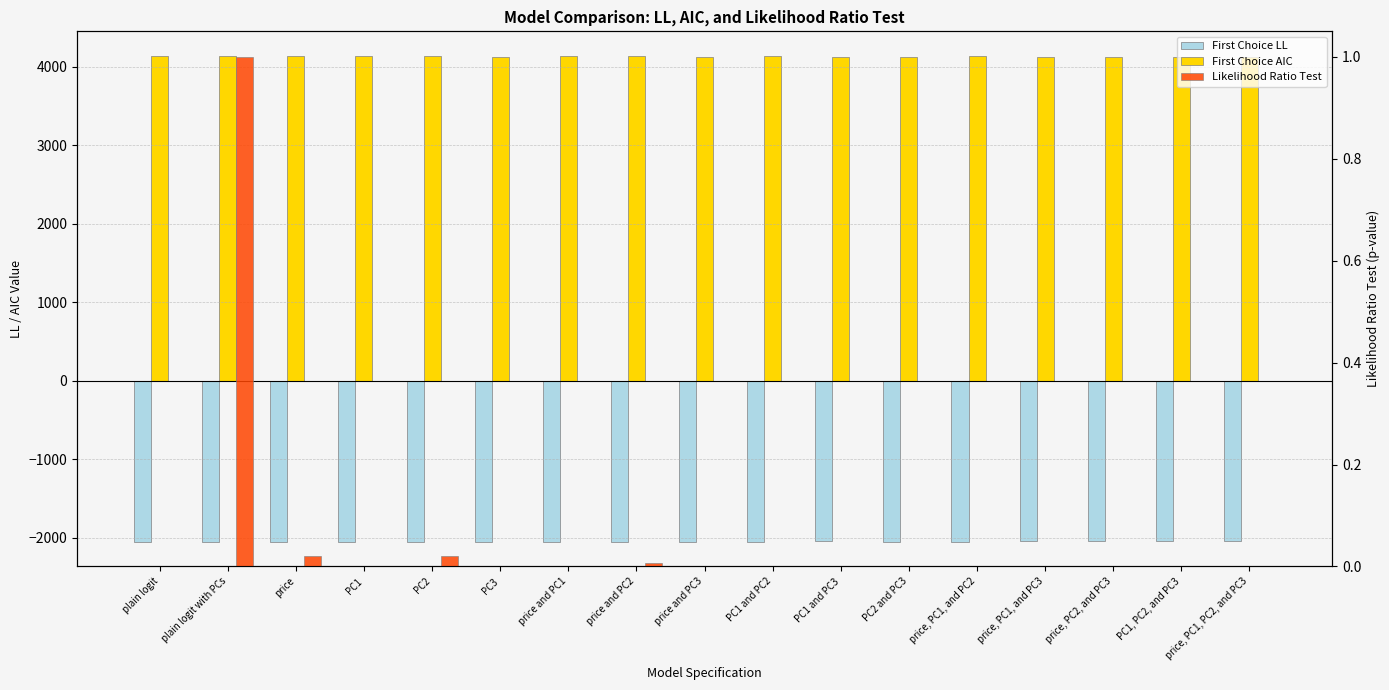

What is the sum of all Likelihood Ratio Test values?

1.1